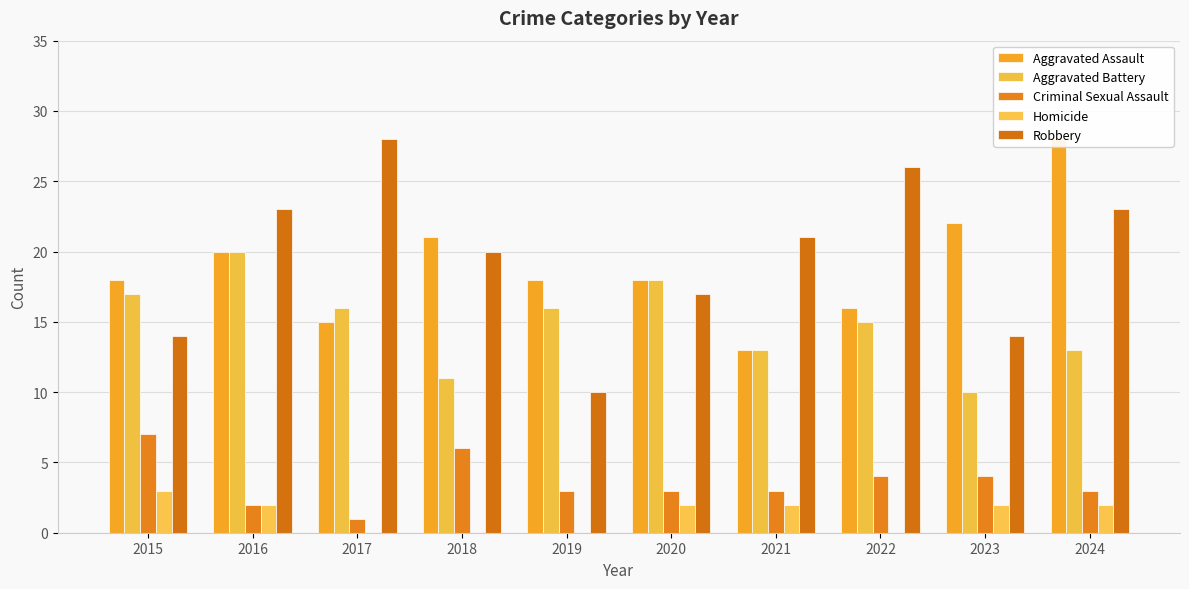

The Criminal Sexual Assault series shows 3 at 2021. True or false?

True